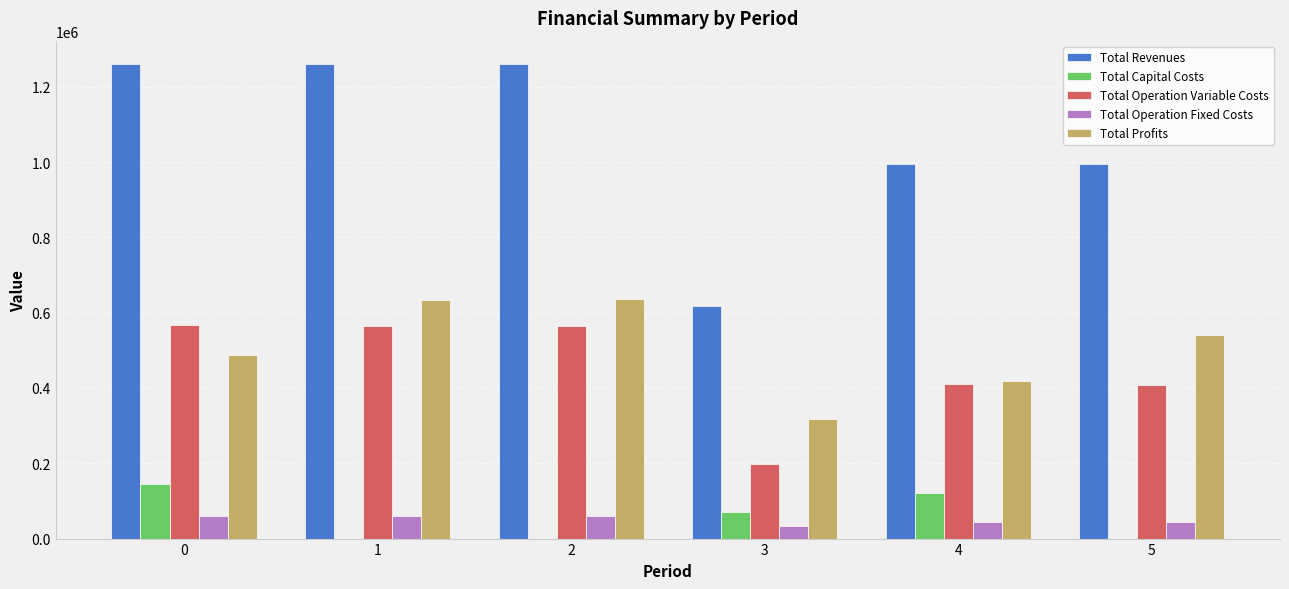

How many data points in Total Profits are above 541095?

3